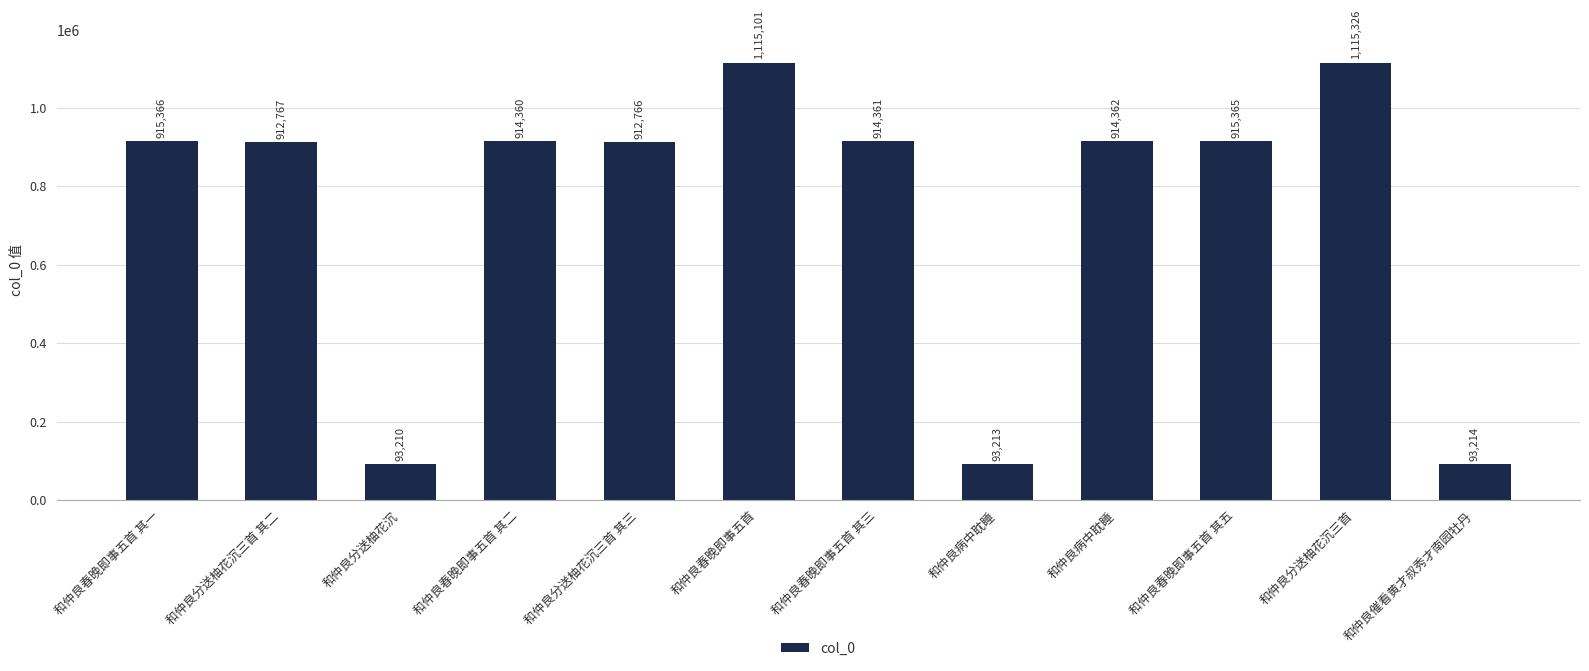

Rank the categories by value from lowest to highest.

和仲良分送柚花沉, 和仲良病中耽睡, 和仲良催看黄才叔秀才南园牡丹, 和仲良分送柚花沉三首 其三, 和仲良分送柚花沉三首 其二, 和仲良春晚即事五首 其二, 和仲良春晚即事五首 其三, 和仲良病中耽睡, 和仲良春晚即事五首 其五, 和仲良春晚即事五首 其一, 和仲良春晚即事五首, 和仲良分送柚花沉三首